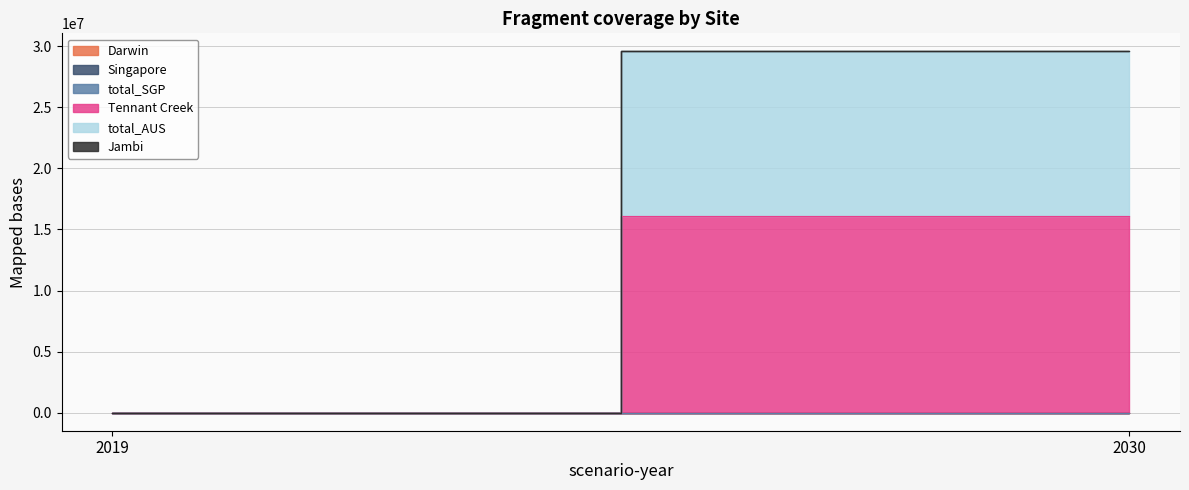

Rank the series at 2030 from lowest to highest value.

Darwin, Singapore, total_SGP, Jambi, total_AUS, Tennant Creek